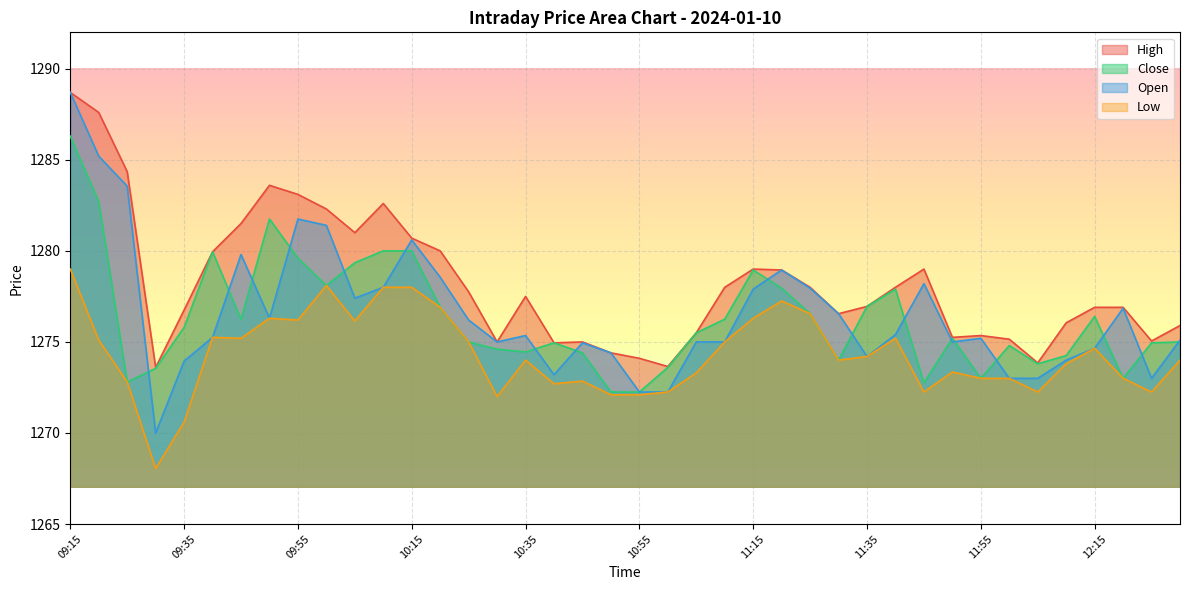

Reading right to left, what are all the values shown in this chart?

High: 12:30=1275.9	12:25=1275.0	12:20=1276.9	12:15=1276.9	12:10=1276.0	12:05=1273.8	12:00=1275.2	11:55=1275.3	11:50=1275.2	11:45=1279.0	11:40=1278.0	11:35=1277.0	11:30=1276.5	11:25=1278.0	11:20=1279.0	11:15=1279.0	11:10=1278.0	11:05=1275.5	11:00=1273.7	10:55=1274.1	10:50=1274.4	10:45=1275.0	10:40=1275.0	10:35=1277.5	10:30=1275.0	10:25=1277.8	10:20=1280.0	10:15=1280.7	10:10=1282.6	10:05=1281.0	10:00=1282.3	09:55=1283.1	09:50=1283.6	09:45=1281.5	09:40=1280.0	09:35=1276.8	09:30=1273.6	09:25=1284.3	09:20=1287.6	09:15=1288.7
Close: 12:30=1275.0	12:25=1275.0	12:20=1273.0	12:15=1276.4	12:10=1274.2	12:05=1273.8	12:00=1274.8	11:55=1273.0	11:50=1275.2	11:45=1272.8	11:40=1277.9	11:35=1277.0	11:30=1274.0	11:25=1276.5	11:20=1278.0	11:15=1279.0	11:10=1276.2	11:05=1275.5	11:00=1273.6	10:55=1272.2	10:50=1272.2	10:45=1274.4	10:40=1275.0	10:35=1274.5	10:30=1274.6	10:25=1275.0	10:20=1276.9	10:15=1280.0	10:10=1280.0	10:05=1279.3	10:00=1278.1	09:55=1279.6	09:50=1281.8	09:45=1276.2	09:40=1280.0	09:35=1275.8	09:30=1273.5	09:25=1272.8	09:20=1282.7	09:15=1286.3
Open: 12:30=1275.1	12:25=1273.0	12:20=1276.8	12:15=1274.7	12:10=1274.0	12:05=1273.0	12:00=1273.0	11:55=1275.2	11:50=1275.0	11:45=1278.2	11:40=1275.4	11:35=1274.2	11:30=1276.5	11:25=1278.0	11:20=1279.0	11:15=1277.9	11:10=1275.0	11:05=1275.0	11:00=1272.2	10:55=1272.2	10:50=1274.4	10:45=1275.0	10:40=1273.2	10:35=1275.3	10:30=1275.0	10:25=1276.2	10:20=1278.5	10:15=1280.6	10:10=1278.0	10:05=1277.4	10:00=1281.4	09:55=1281.8	09:50=1276.3	09:45=1279.8	09:40=1275.2	09:35=1274.0	09:30=1270.0	09:25=1283.5	09:20=1285.2	09:15=1288.7
Low: 12:30=1274.0	12:25=1272.2	12:20=1273.0	12:15=1274.7	12:10=1273.8	12:05=1272.2	12:00=1273.0	11:55=1273.0	11:50=1273.3	11:45=1272.2	11:40=1275.2	11:35=1274.2	11:30=1274.0	11:25=1276.5	11:20=1277.2	11:15=1276.3	11:10=1275.0	11:05=1273.3	11:00=1272.2	10:55=1272.1	10:50=1272.1	10:45=1272.8	10:40=1272.7	10:35=1274.0	10:30=1272.0	10:25=1275.0	10:20=1276.9	10:15=1278.0	10:10=1278.0	10:05=1276.2	10:00=1278.1	09:55=1276.2	09:50=1276.3	09:45=1275.2	09:40=1275.2	09:35=1270.6	09:30=1268.0	09:25=1272.8	09:20=1275.1	09:15=1279.0